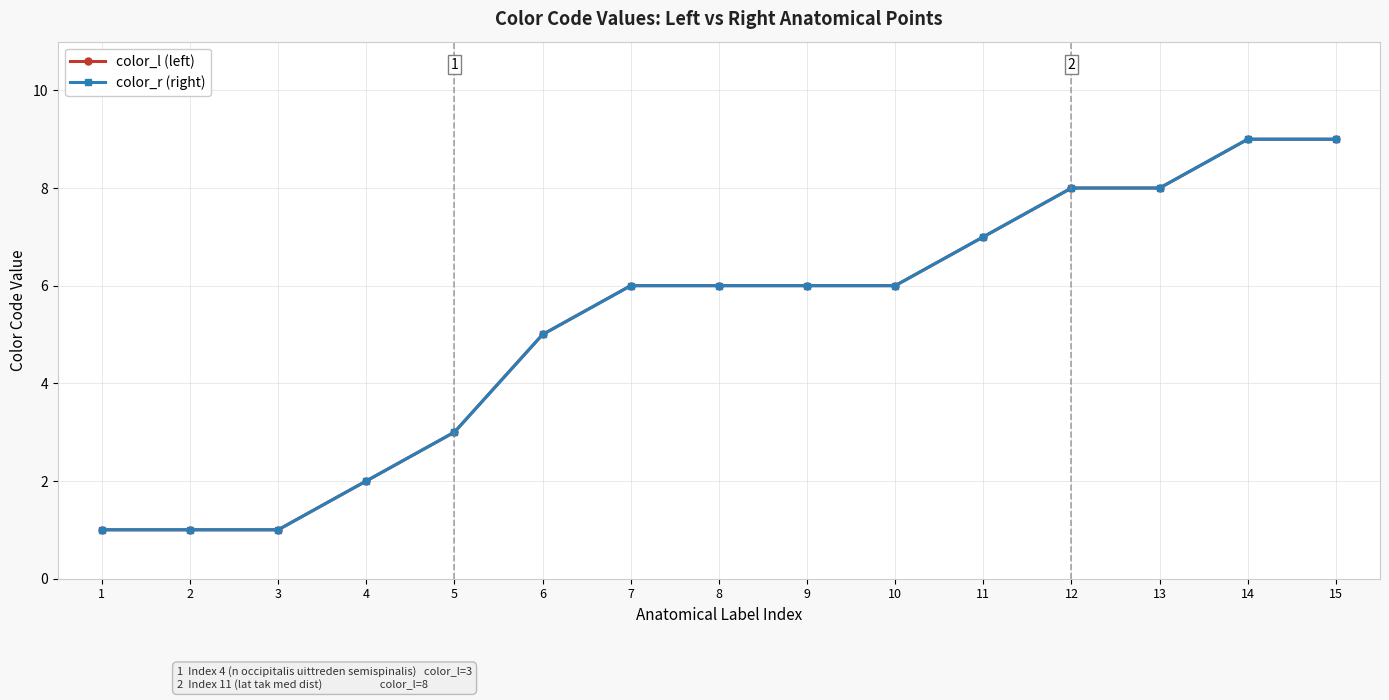

Reading right to left, transcribe all the data shown in this chart.

color_l (left): 9	9	8	8	7	6	6	6	6	5	3	2	1	1	1
color_r (right): 9	9	8	8	7	6	6	6	6	5	3	2	1	1	1